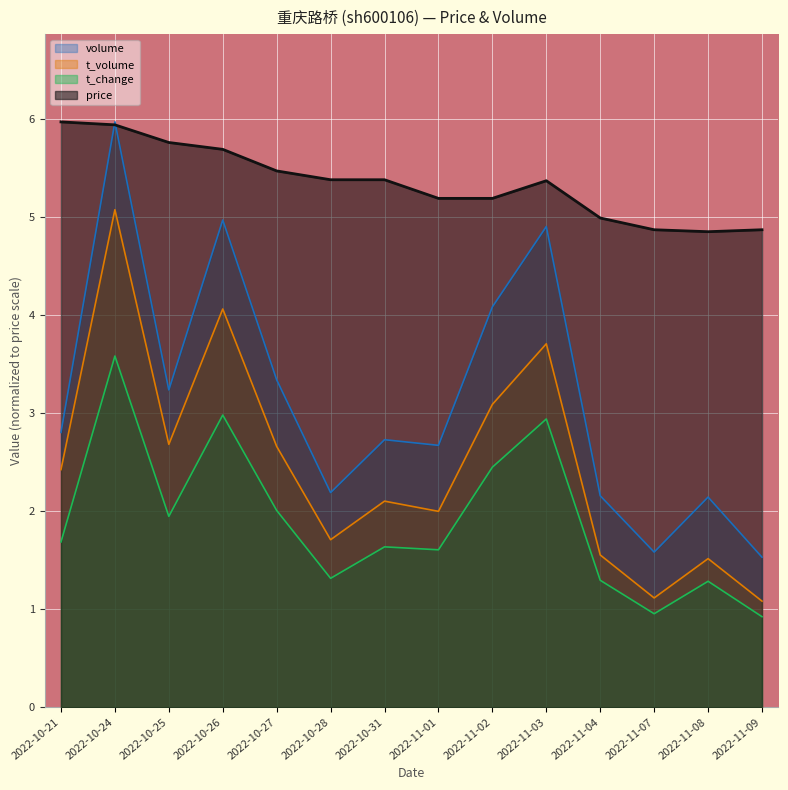

Rank the series by their average value, from highest to lowest.

price, volume, t_volume, t_change